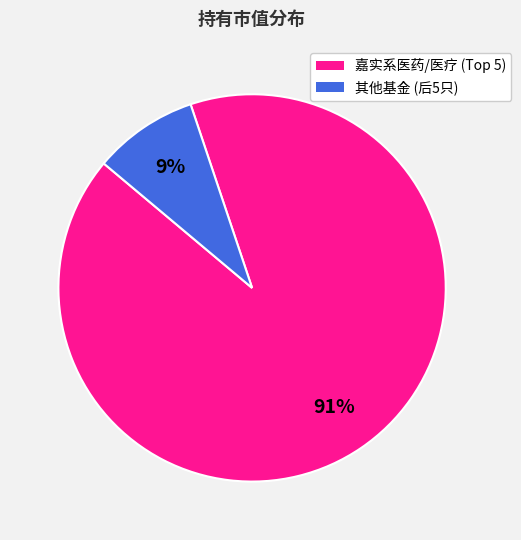

How many slices are in this pie chart?

2